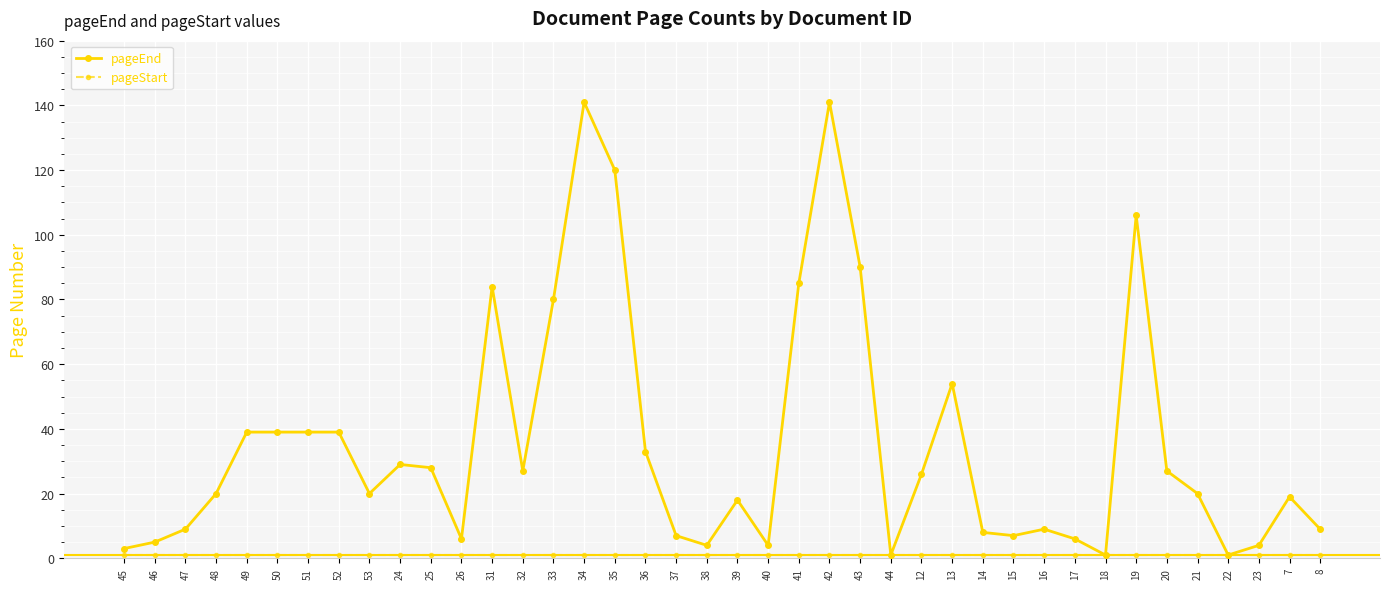

The value of pageEnd at 46 is 5. True or false?

True